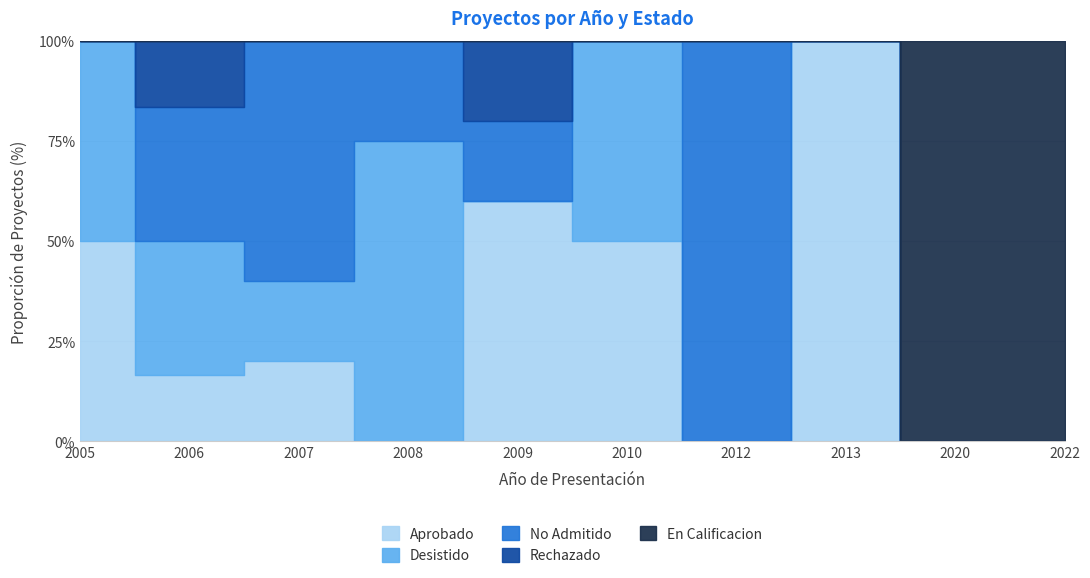

How many positive values does the Desistido series have?

5